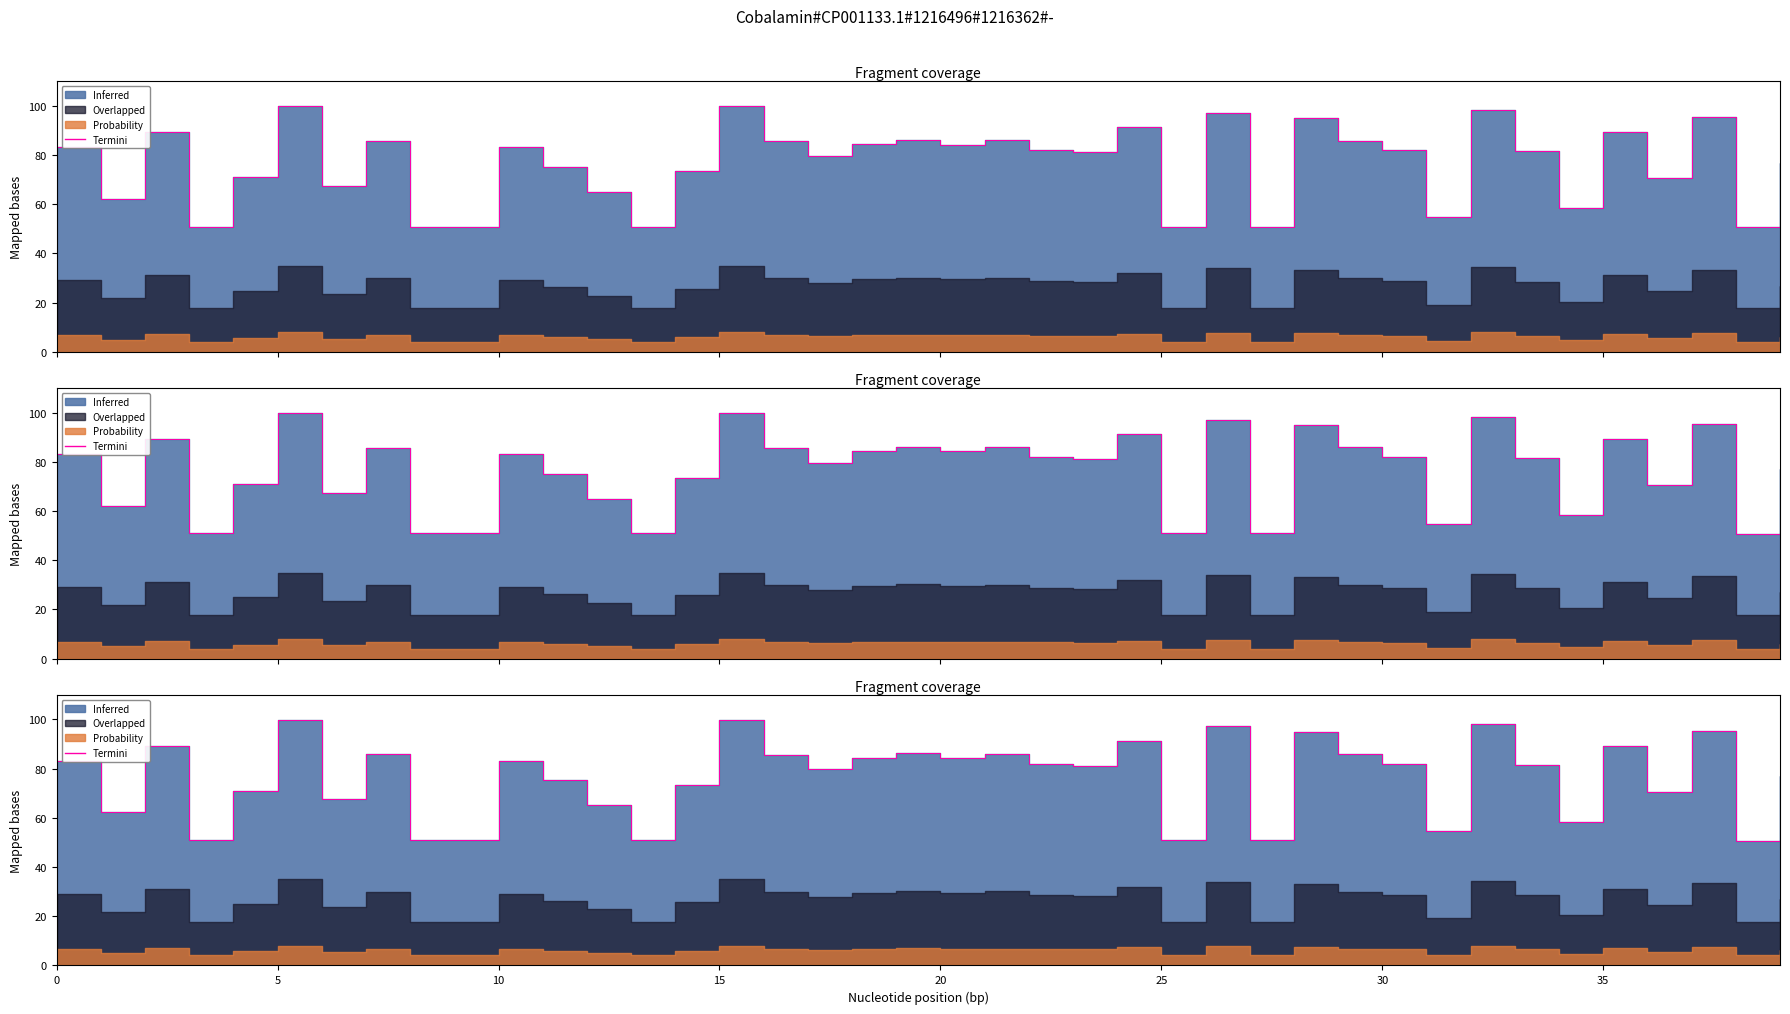

Does the chart display data point markers on the line(s)?

No